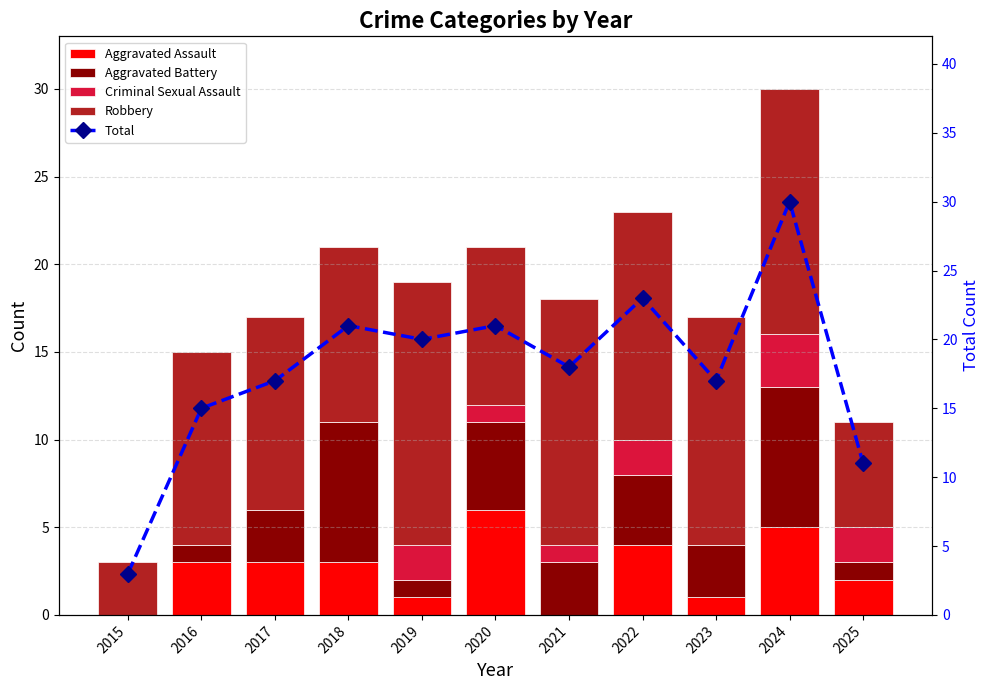

What is the total value across all series at 2016?

30